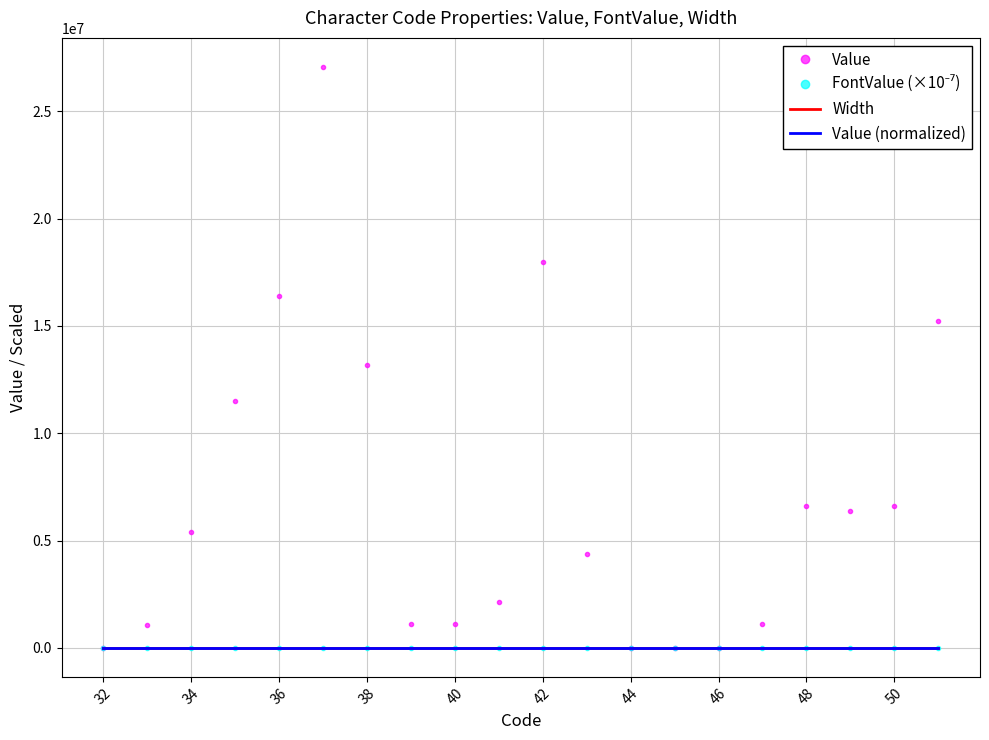

Which series has the widest spread of values?

Value